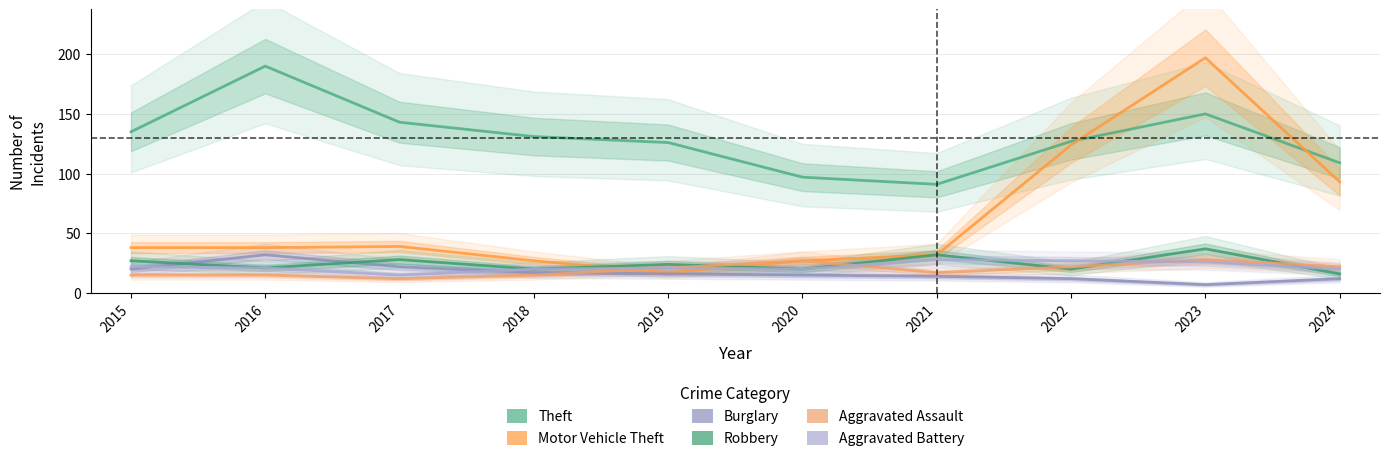

Is it true that Aggravated Assault equals 6 at 2019?

False